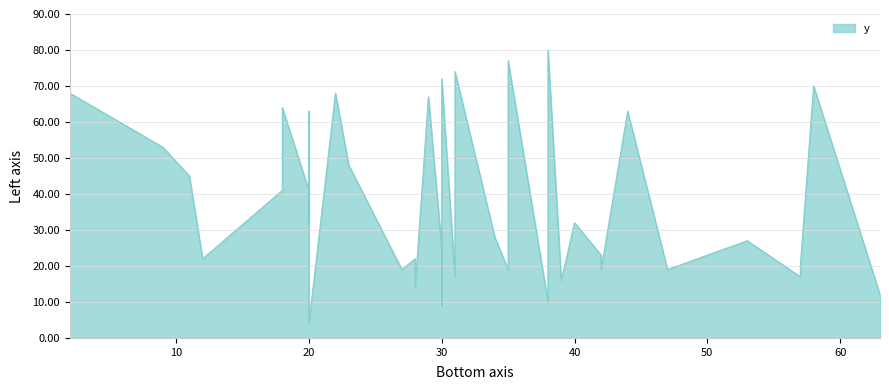

How many lines are shown in the chart?

1